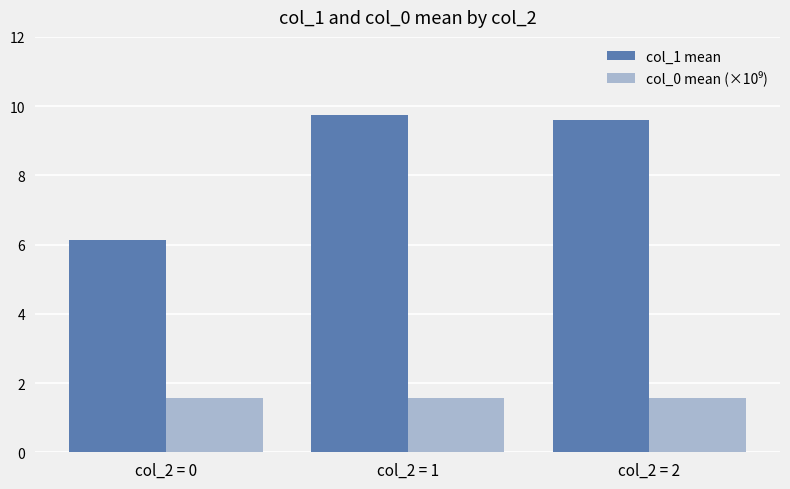

How many bars are there in total?

6